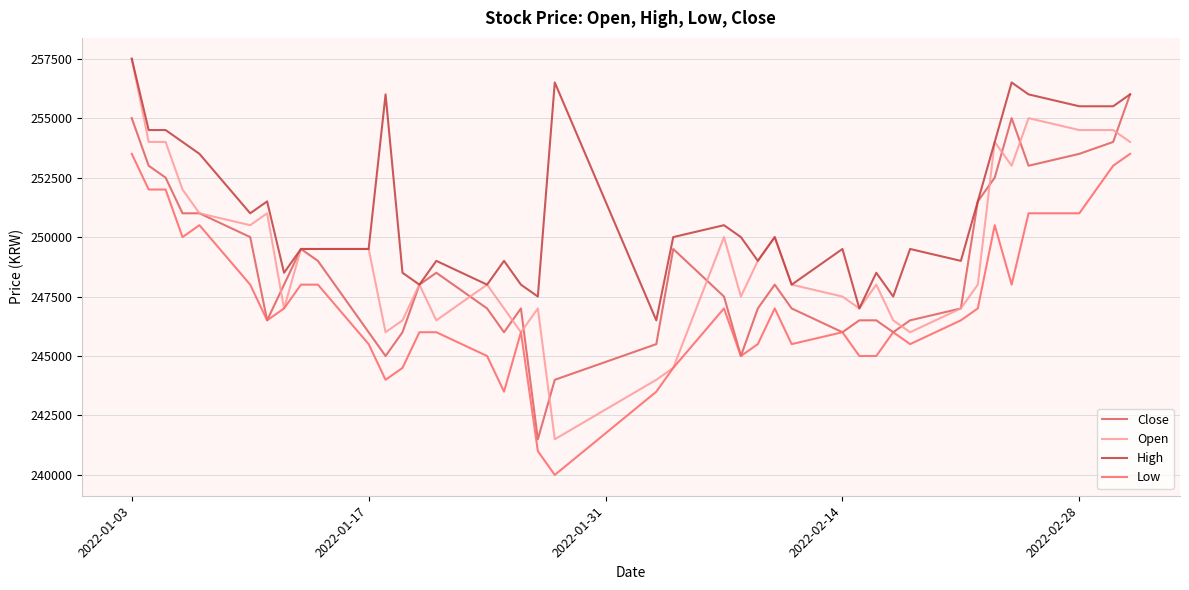

True or false: Open has more than 2 points higher than both neighbors.

True